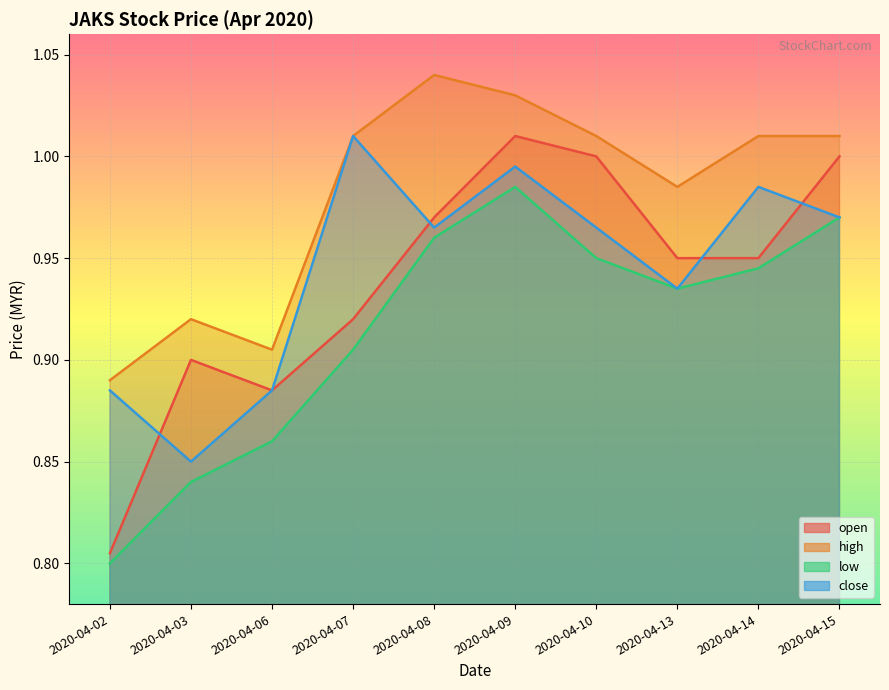

What is the spread (max minus min) of values at 2020-04-14?

0.1